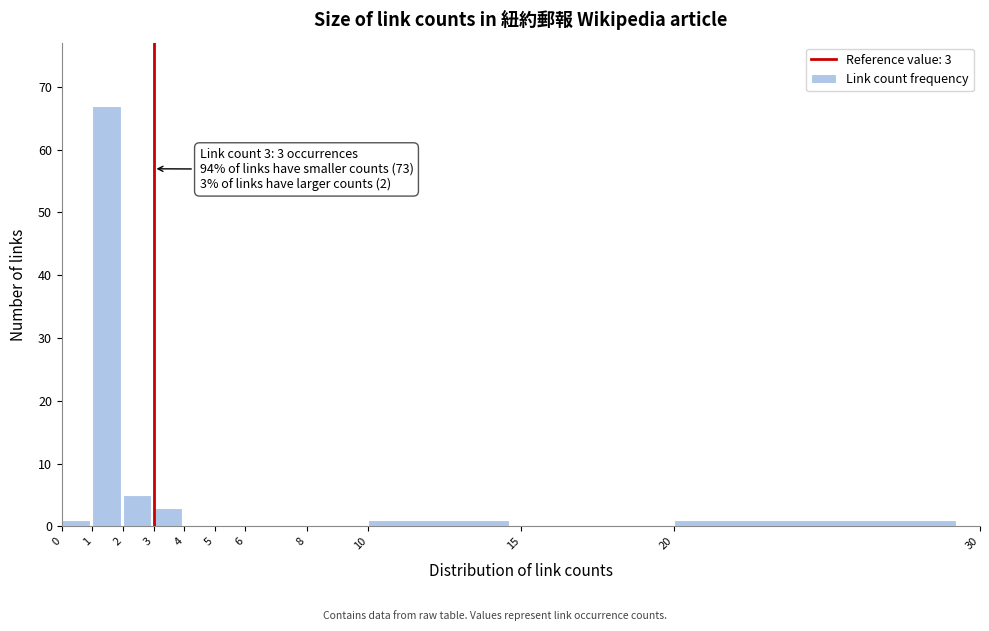

Which range on the x-axis has the tallest bar?

1 to 2